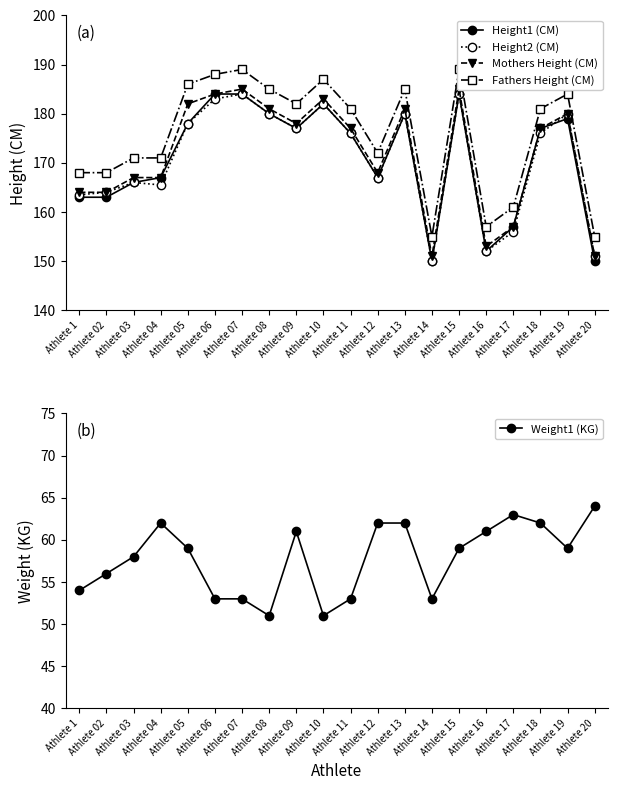

Reading right to left, extract all data points from this chart.

Height1 (CM): 150.0	179.0	177.0	157.0	152.0	184.0	150.0	180.0	167.0	176.0	182.0	177.0	180.0	184.0	184.0	178.0	167.0	166.0	163.0	163.0
Height2 (CM): 151.0	180.0	176.0	156.0	152.0	184.0	150.0	180.0	167.0	176.0	182.0	177.0	180.0	184.0	183.0	178.0	165.5	166.0	164.0	163.5
Mothers Height (CM): 151.0	180.0	177.0	157.0	153.0	185.0	151.0	181.0	168.0	177.0	183.0	178.0	181.0	185.0	184.0	182.0	167.0	167.0	164.0	164.0
Fathers Height (CM): 155.0	184.0	181.0	161.0	157.0	189.0	155.0	185.0	172.0	181.0	187.0	182.0	185.0	189.0	188.0	186.0	171.0	171.0	168.0	168.0
Weight1 (KG): 64.0	59.0	62.0	63.0	61.0	59.0	53.0	62.0	62.0	53.0	51.0	61.0	51.0	53.0	53.0	59.0	62.0	58.0	56.0	54.0